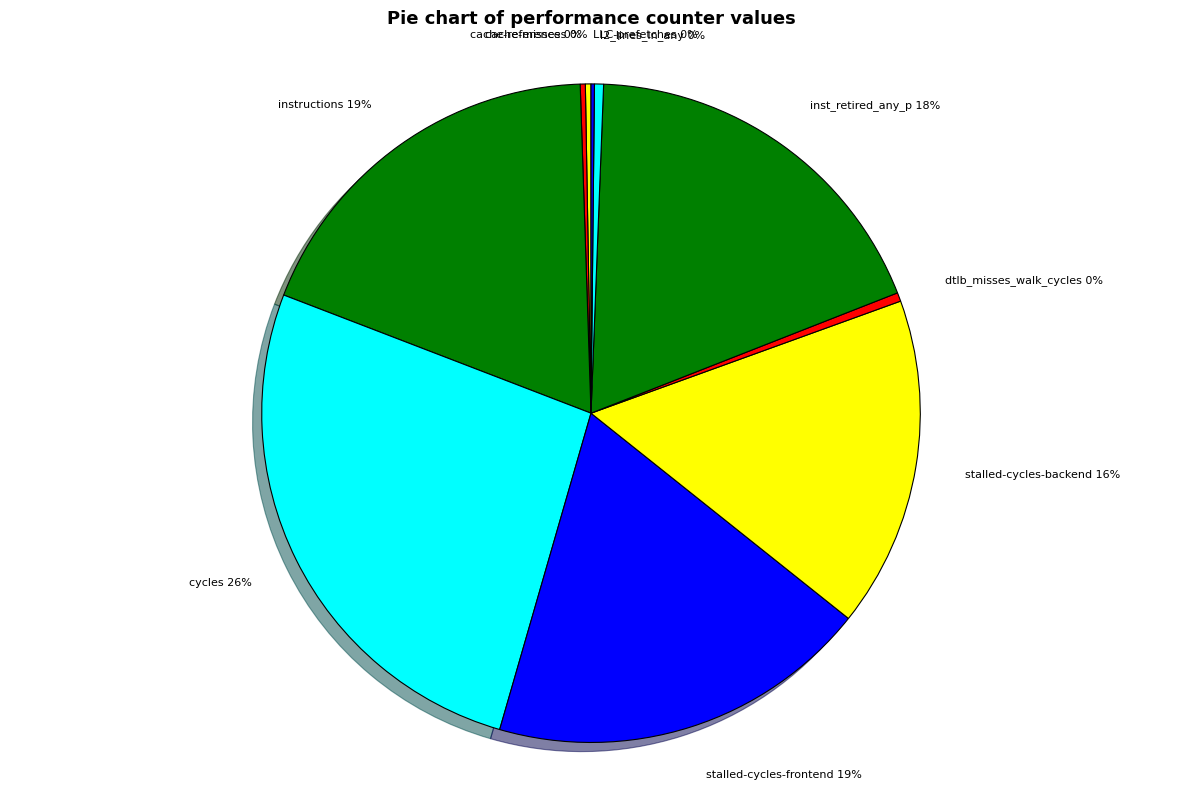

Combined, do l2_lines_in_any and stalled-cycles-backend account for over 50%?

No